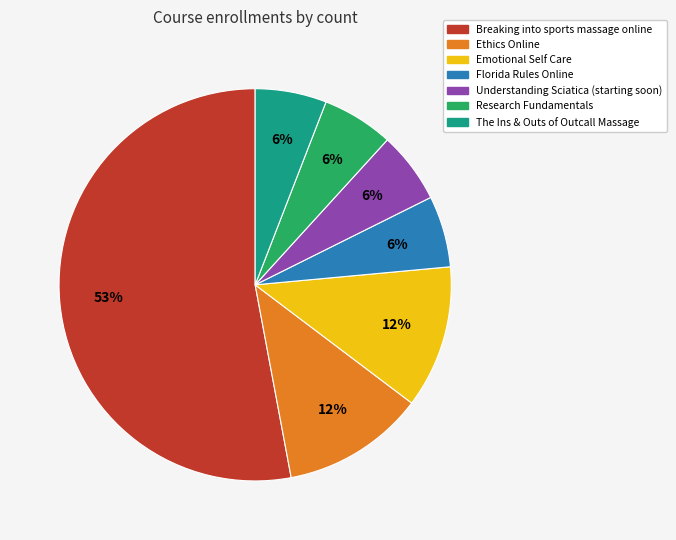

What percentage is the Florida Rules Online slice, to the nearest percent?

6%